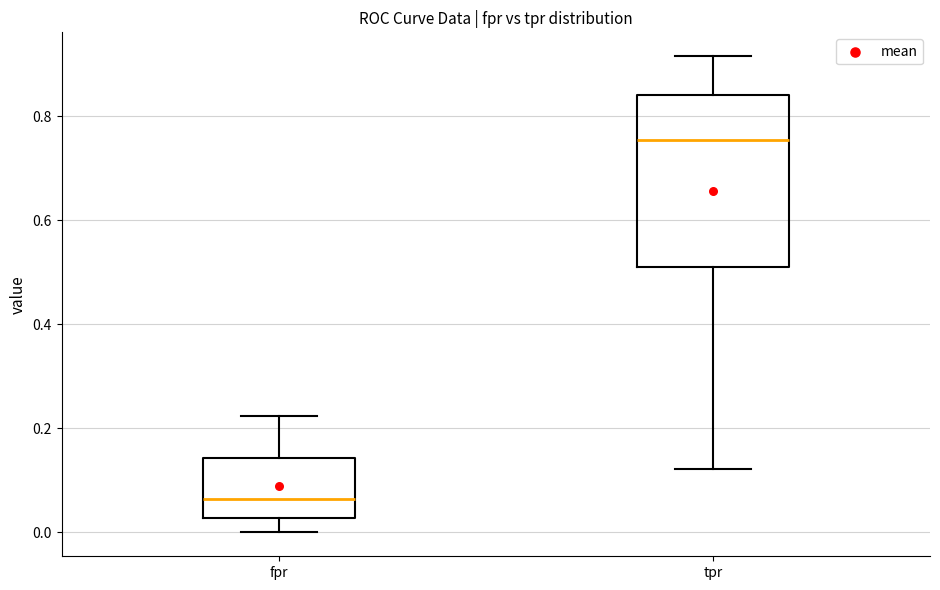

Reading left to right, read every box against the y-axis: the position of its median line, the range the box covers, and the ends of its whiskers. The values are not printed on the chart, so give them approximately, as read against the axis.

fpr: median 0.06, box 0.02 to 0.14, whiskers 0.00 to 0.22
tpr: median 0.76, box 0.50 to 0.84, whiskers 0.12 to 0.92